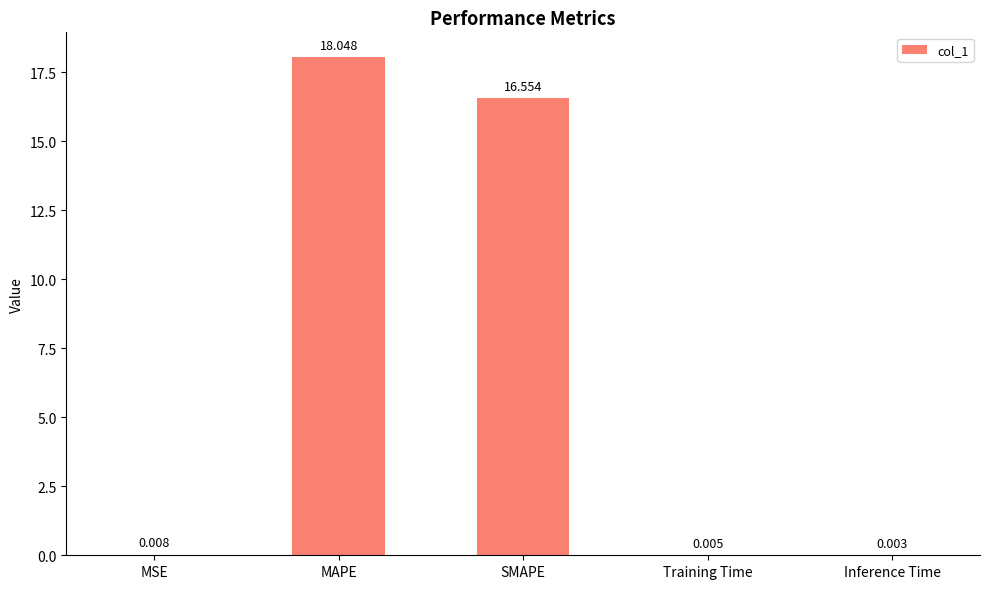

At which category does the chart reach its peak across all series?

MAPE